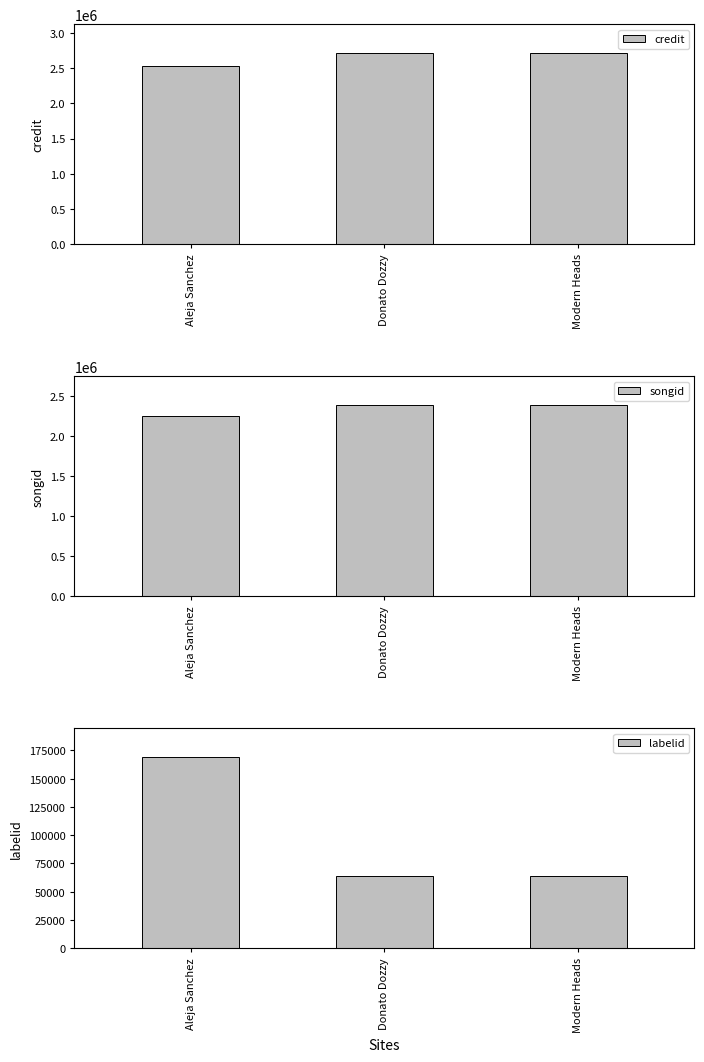

How many groups of bars are there?

3